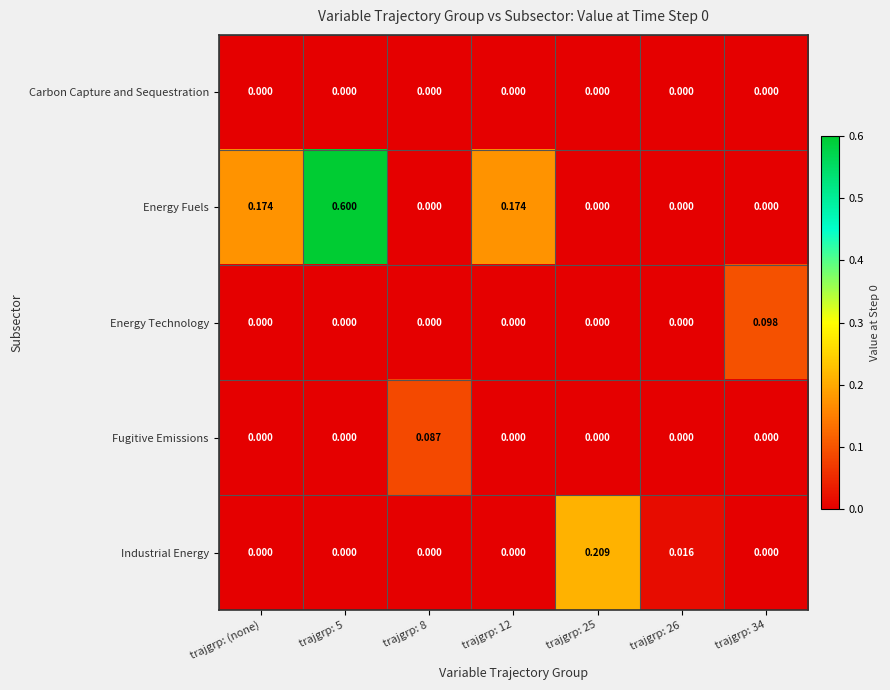

Rank the series by their maximum value, from highest to lowest.

Energy Fuels, Industrial Energy, Energy Technology, Fugitive Emissions, Carbon Capture and Sequestration